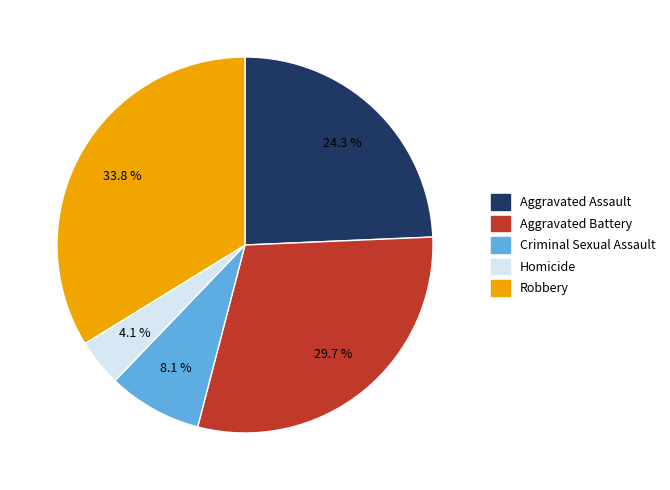

Combined, what portion of the pie is Criminal Sexual Assault and Homicide?

12.2%